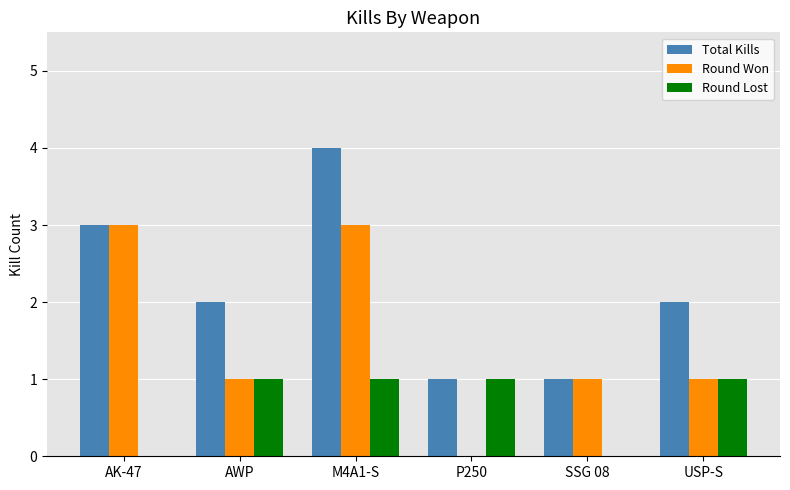

True or false: Total Kills has a value of 2 at AK-47.

False